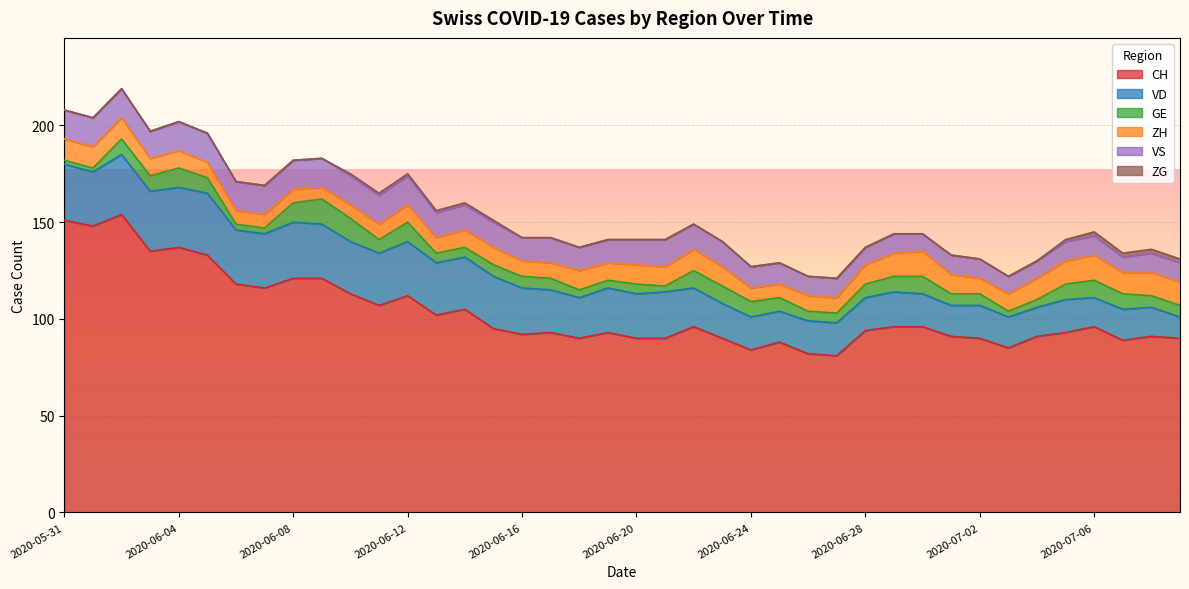

True or false: CH has a value of 84 at 2020-06-24.

True